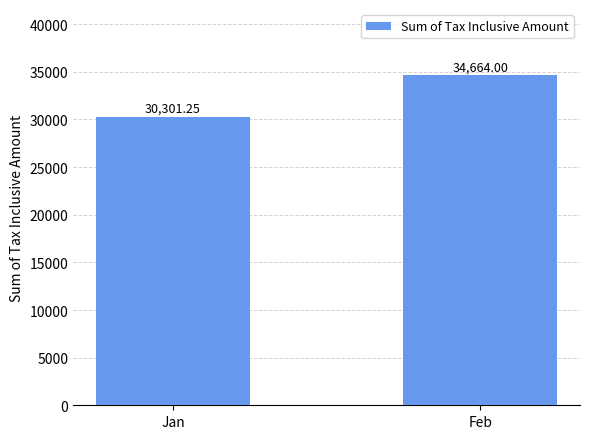

What is the value of the 2nd bar from the left?

34664.0